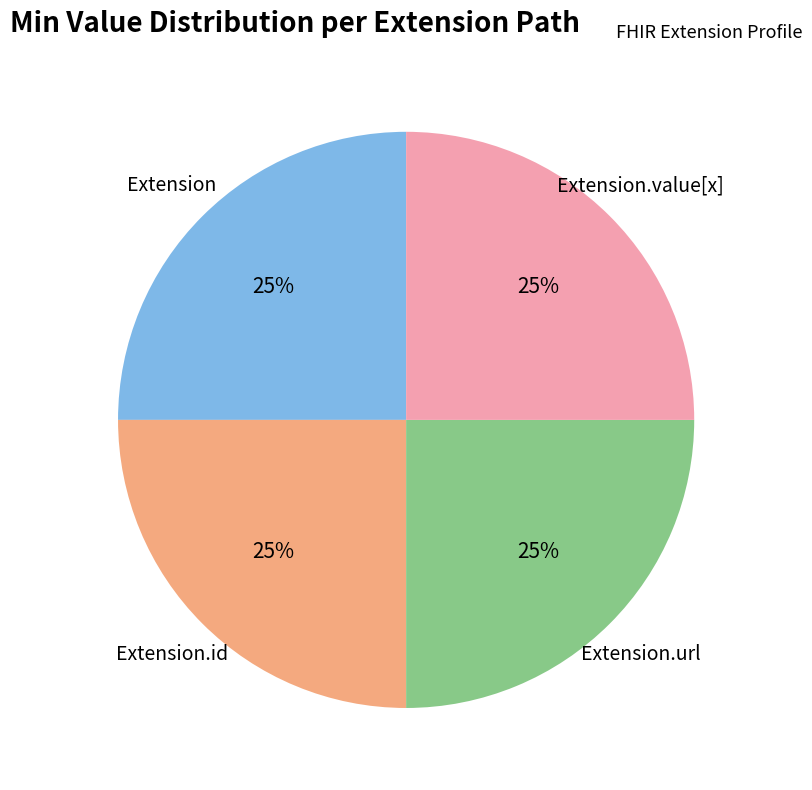

Is there a majority slice in this chart?

No